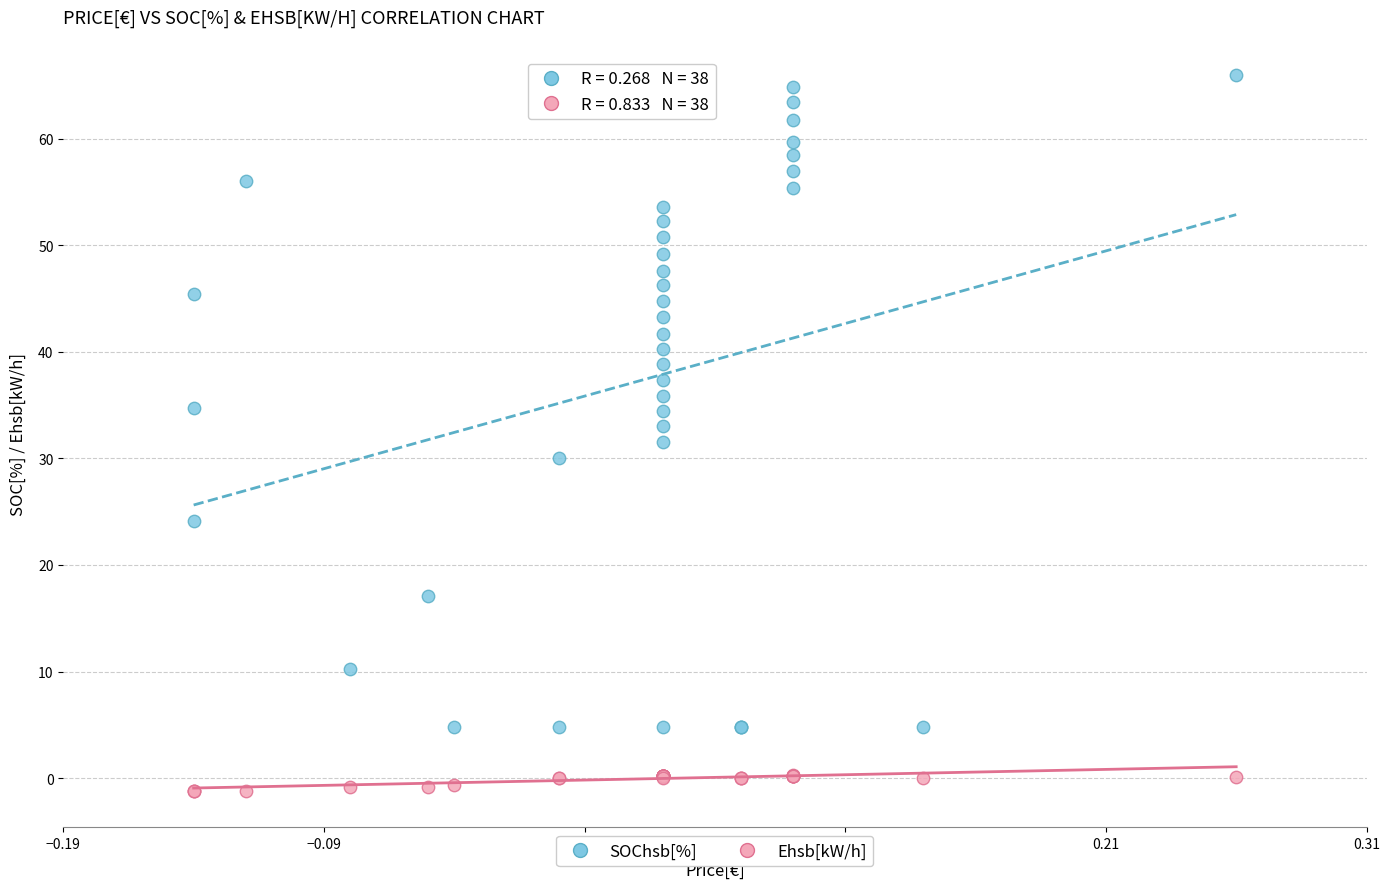

What are all the series names shown in the legend?

SOChsb[%], Ehsb[kW/h]